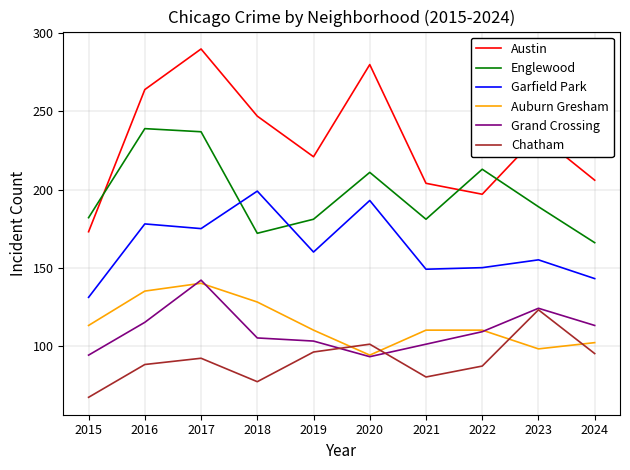

How many lines are shown in the chart?

6